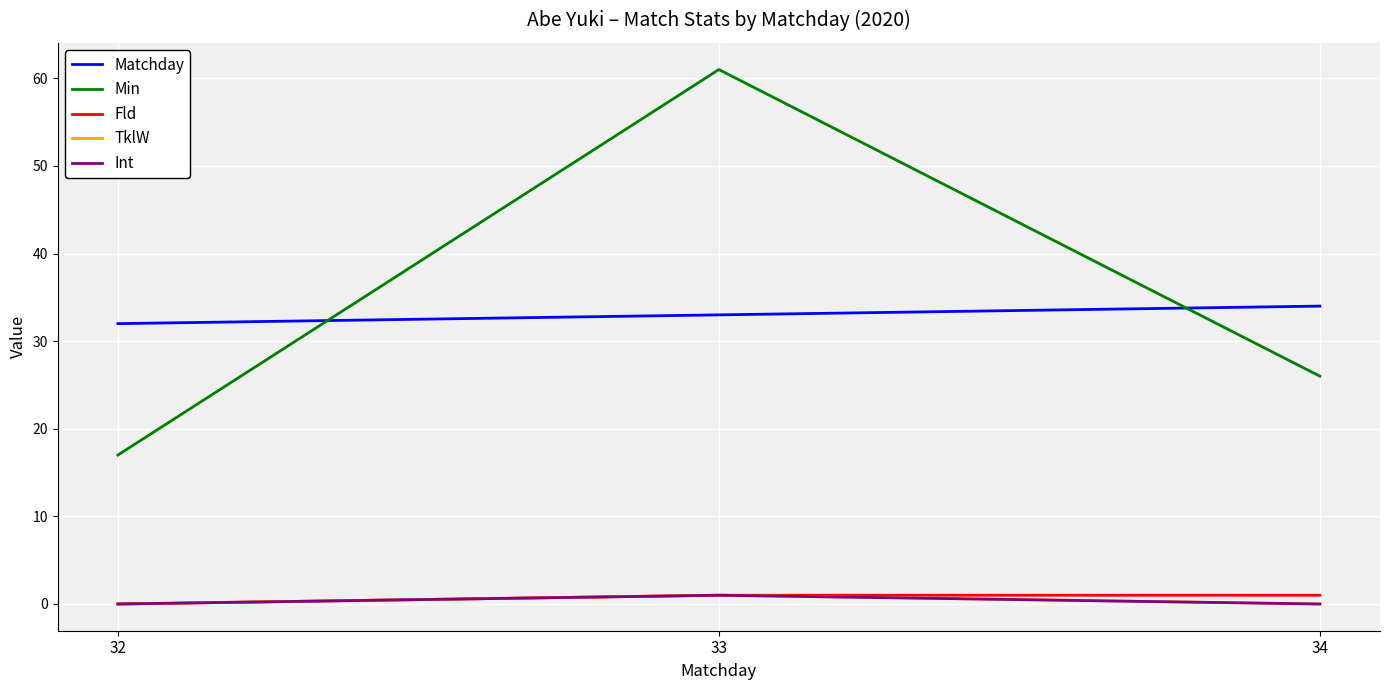

At how many categories does at least one series exceed 54?

1